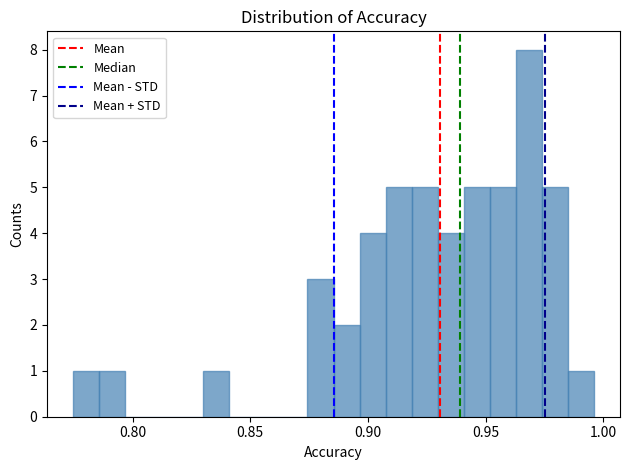

Around what value on the x-axis is the tallest bar? Give the approximate position of its centre, as read against the axis.

0.970